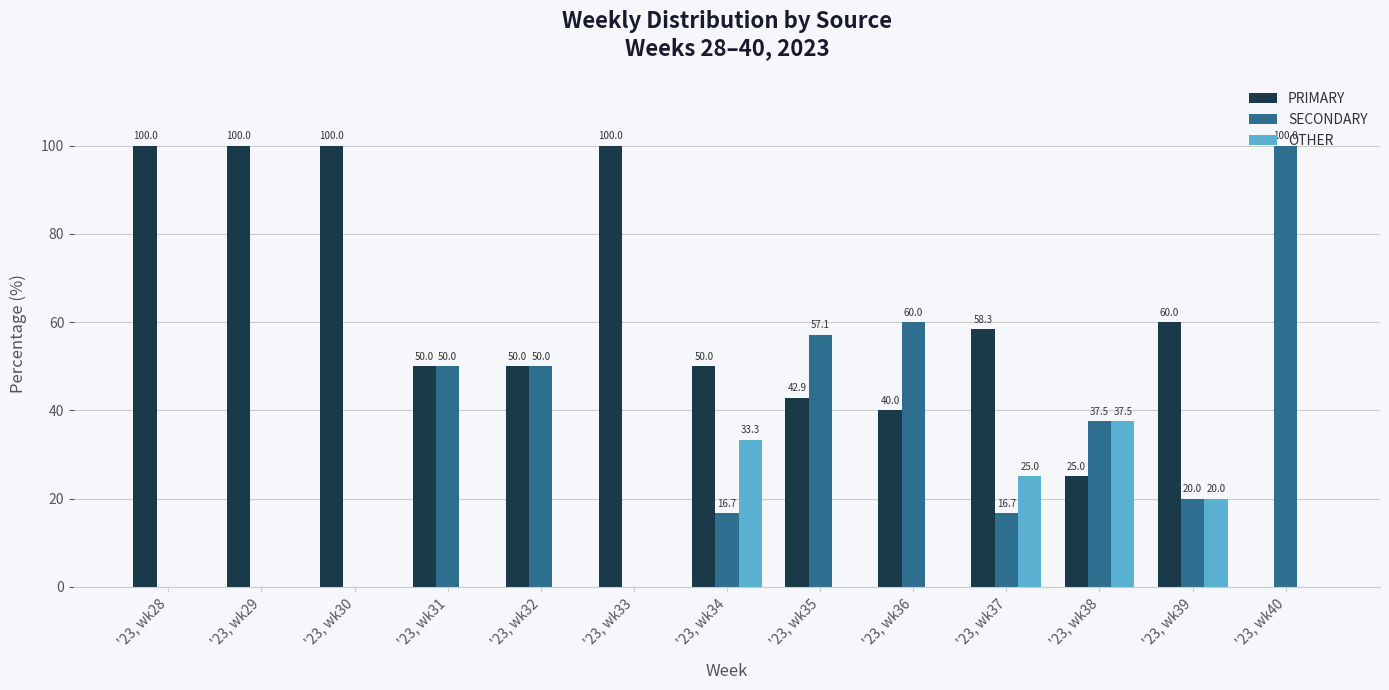

How many distinct data groups are displayed?

3